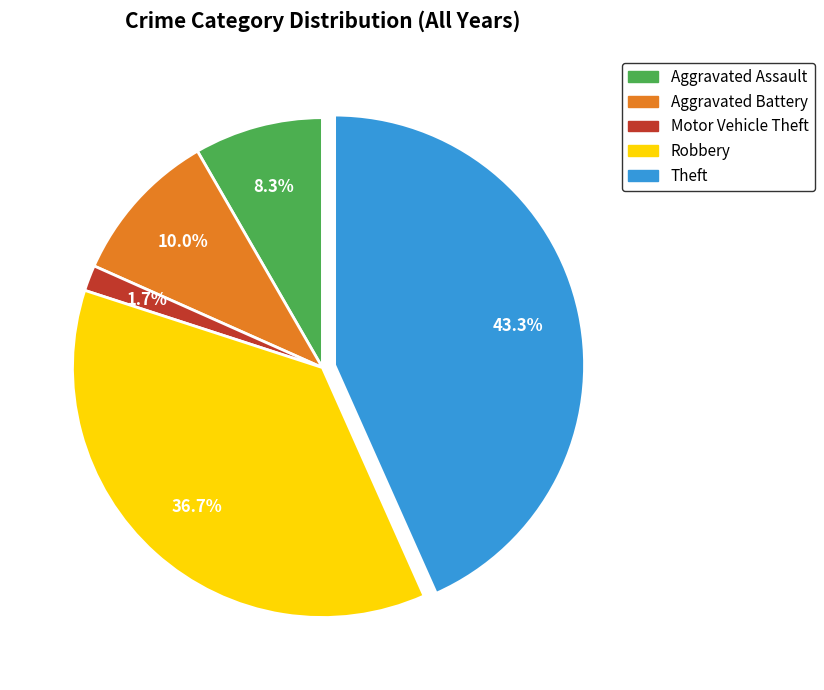

What is the smallest slice in the pie chart?

Motor Vehicle Theft